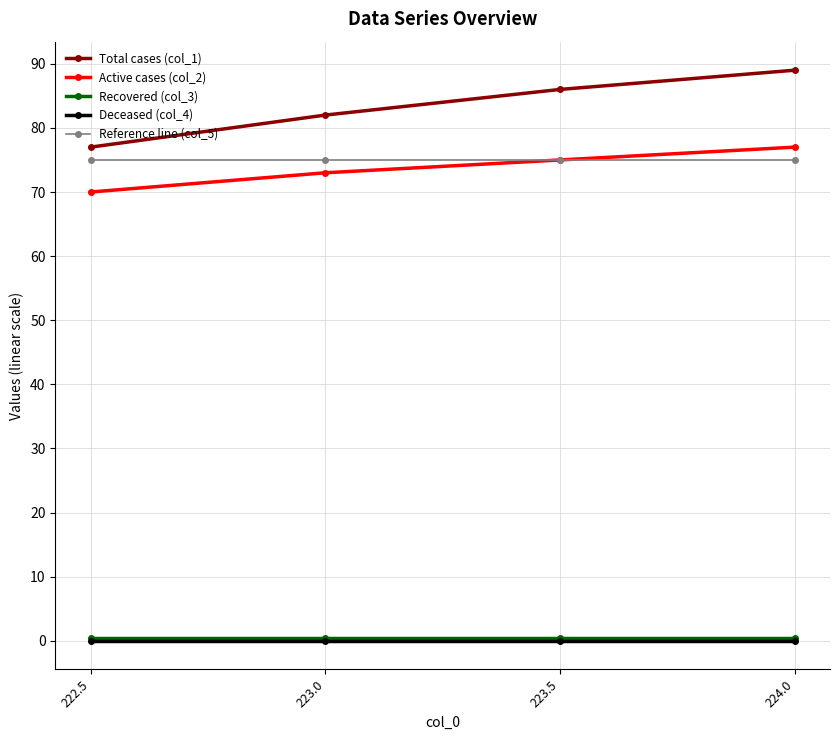

Is the value of Reference line (col_5) at 223.0 greater than the value of Deceased (col_4) at 222.5?

Yes